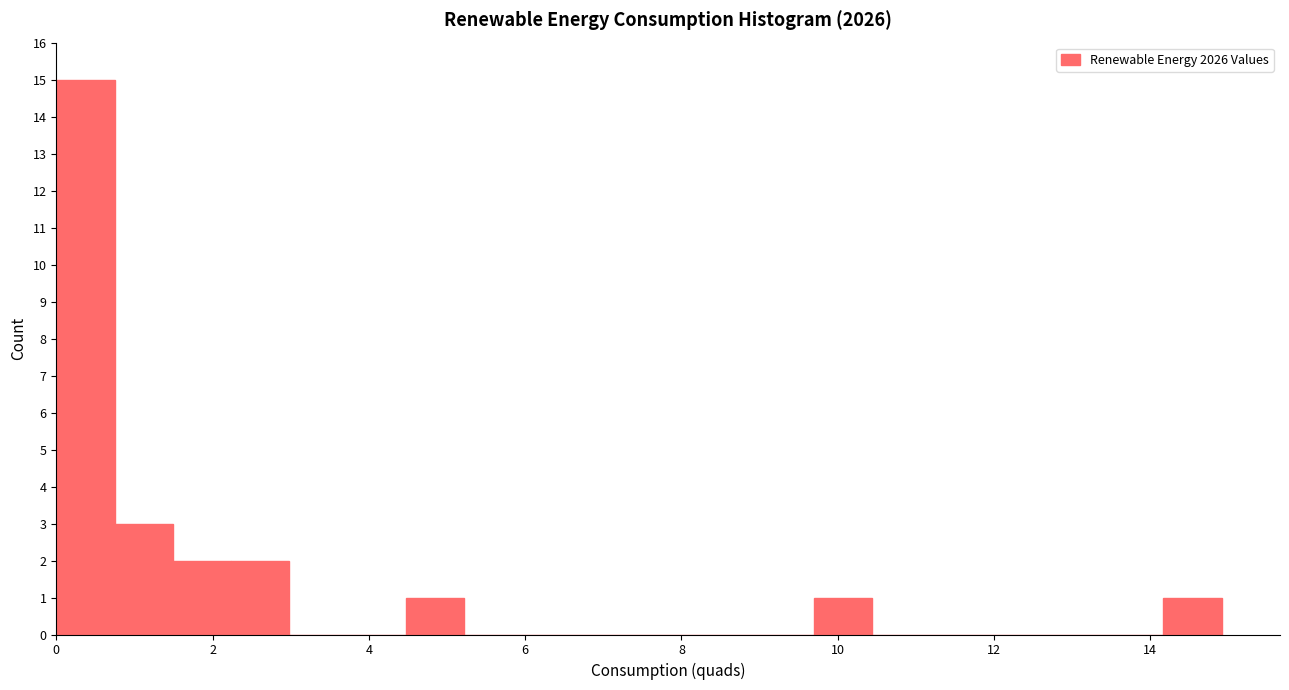

Read against the x-axis, roughly where is the centre of the tallest bar?

0.4